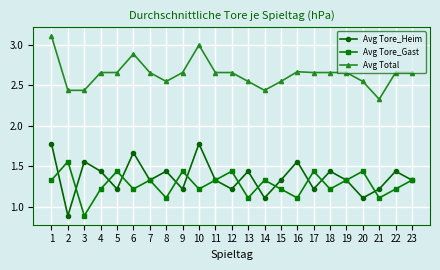

Where is the first local maximum for Avg Tore_Gast?

2